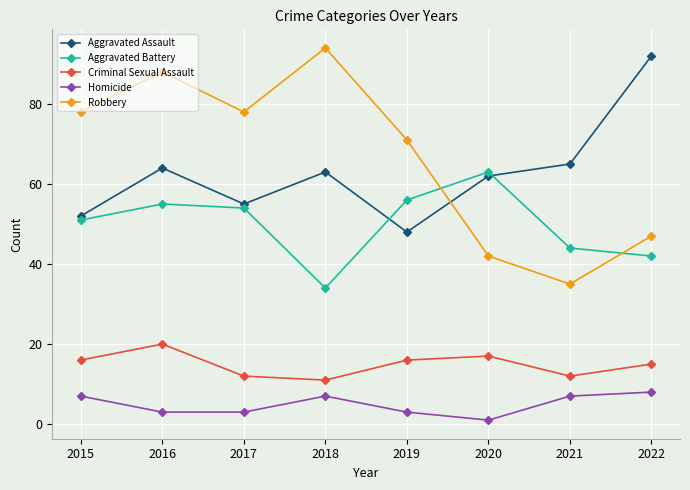

Between 2017 and 2018, which series saw the biggest shift?

Aggravated Battery